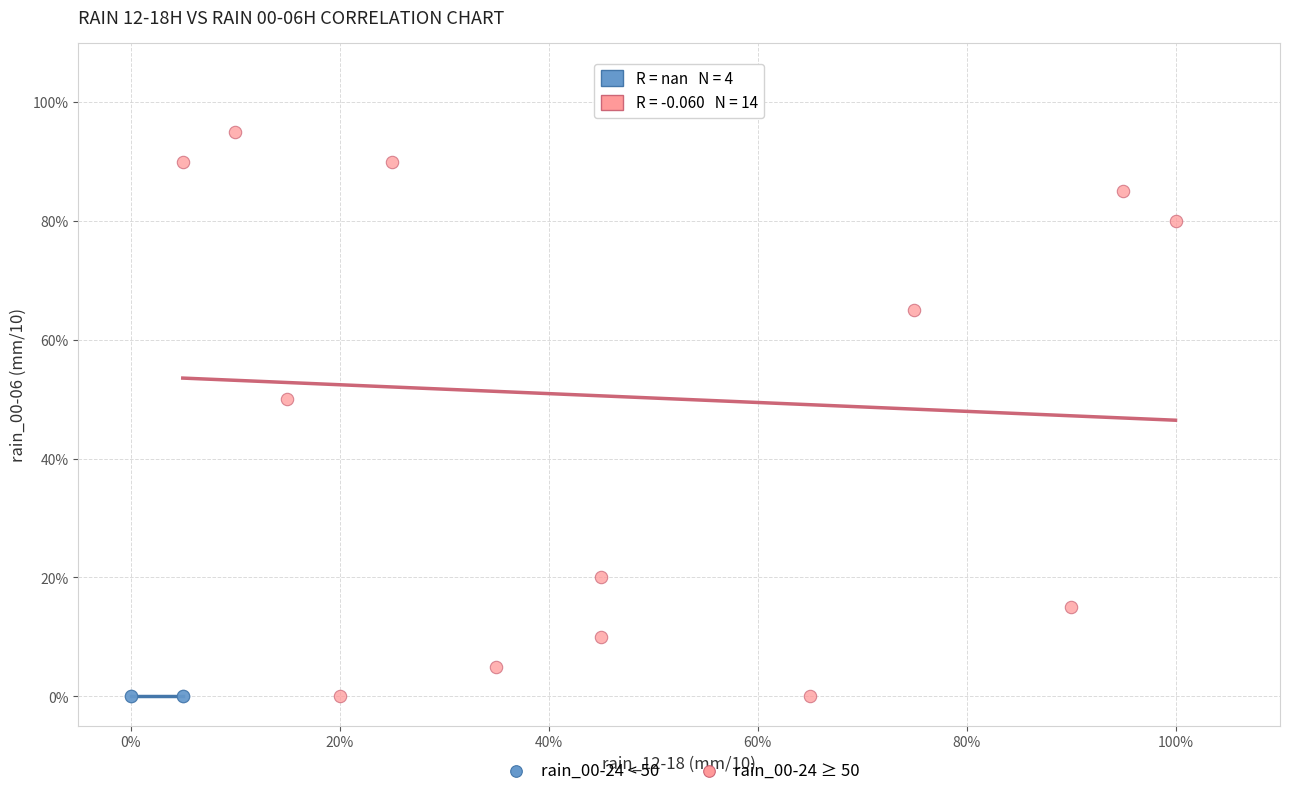

Which series contains the highest Y value?

rain_00-24 ≥ 50